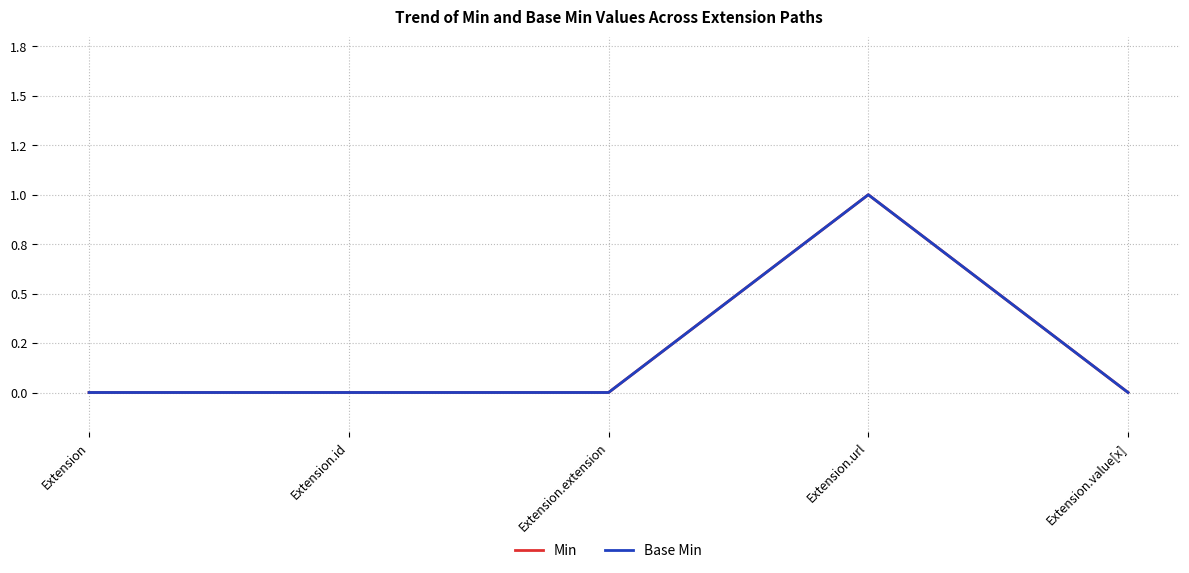

Does the chart display data point markers on the line(s)?

No